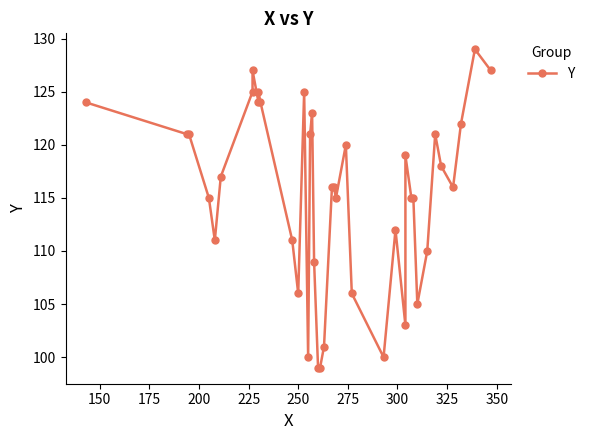

The chart shows a value of 151 at 20. True or false?

False